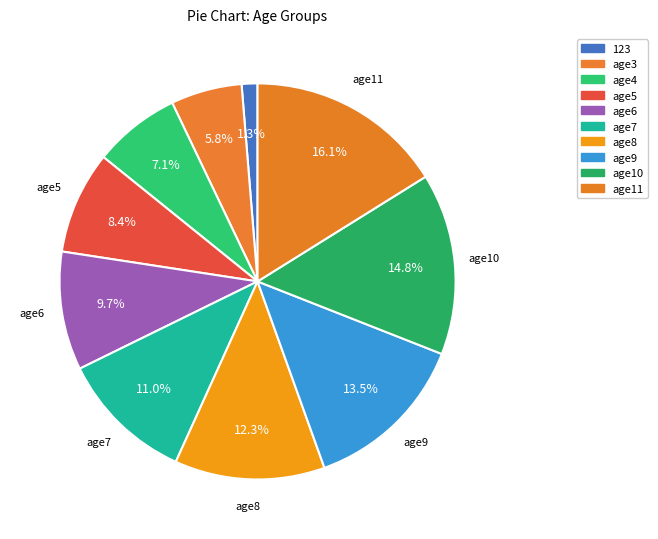

How many segments does this pie chart have?

10